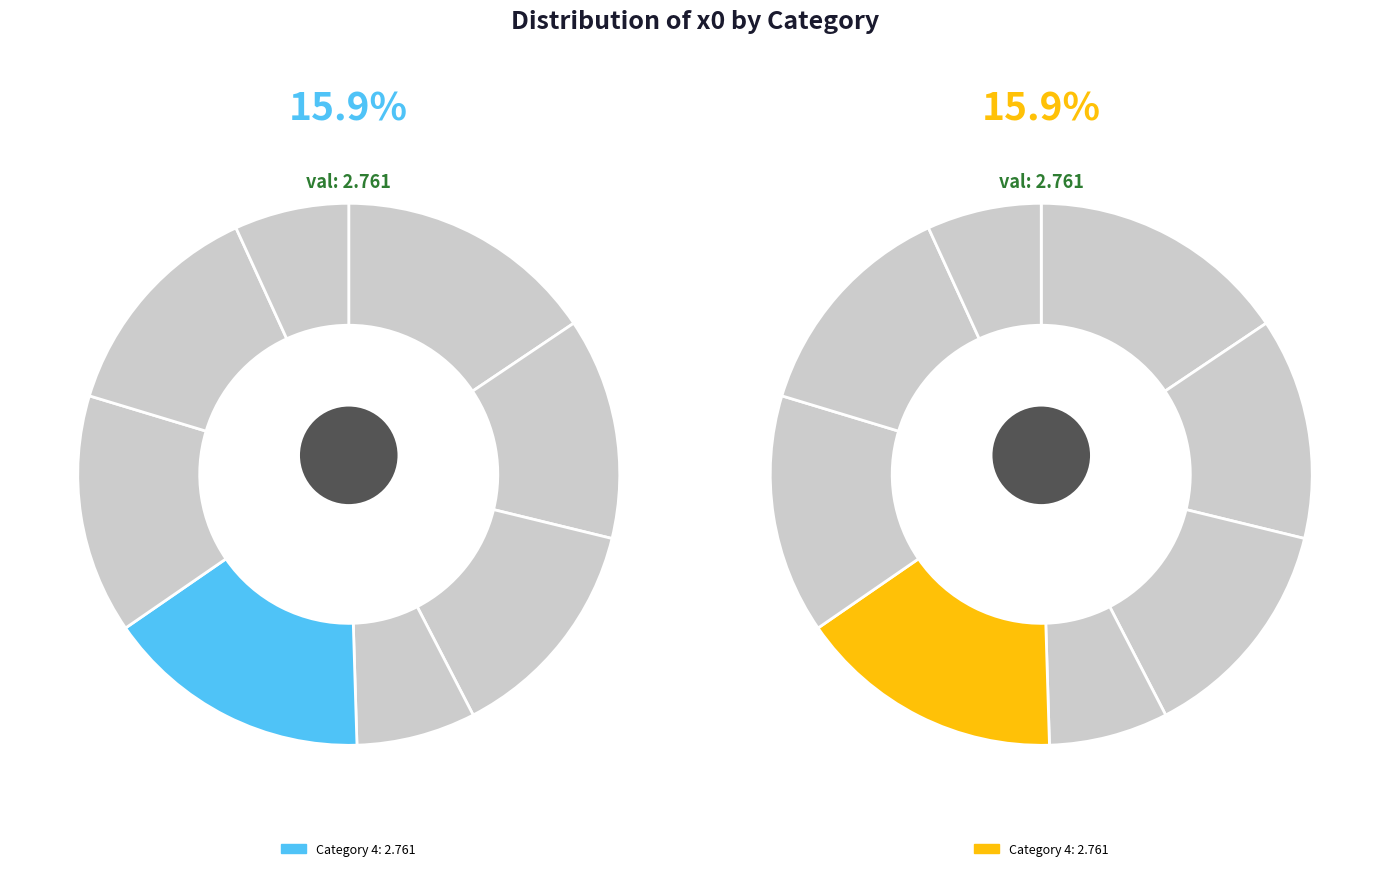

Does any single category account for the majority?

No